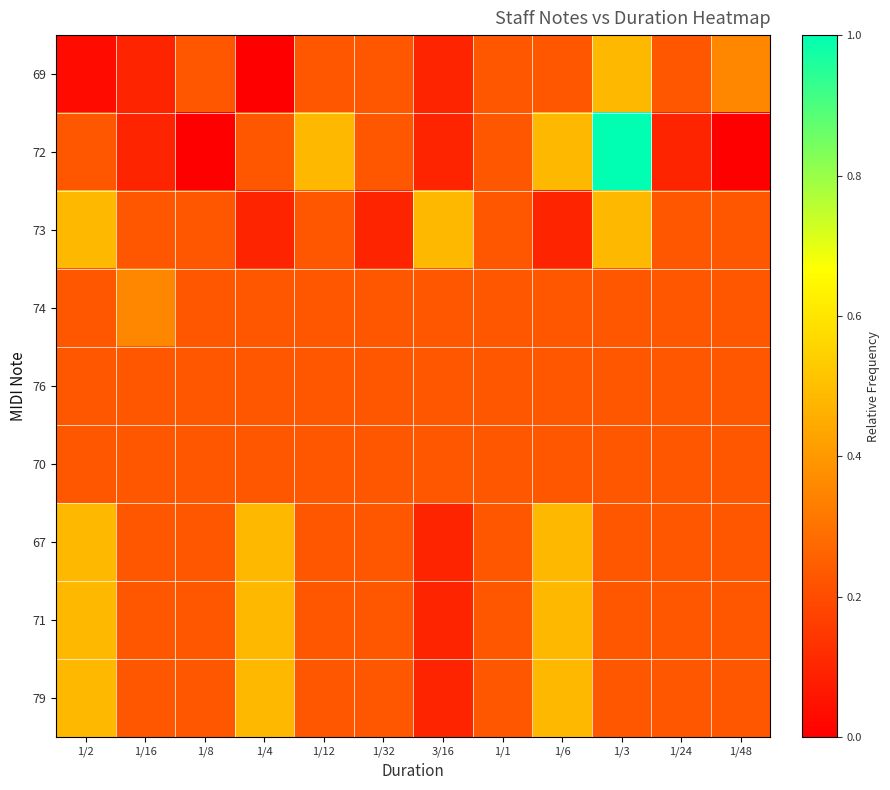

What is the greatest value displayed?

1.0